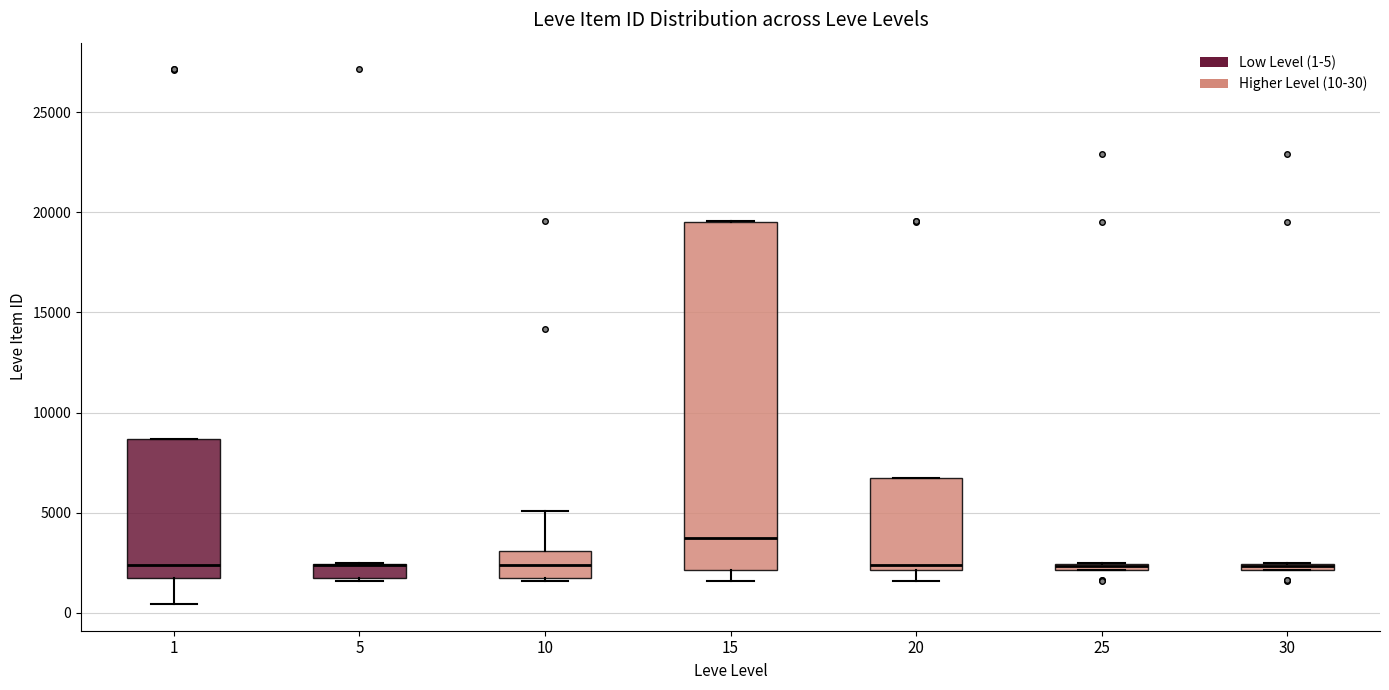

Where does the upper whisker of the box at x = 10 end on the y-axis? The values are not printed on the chart, so give them approximately, as read against the axis.

5000